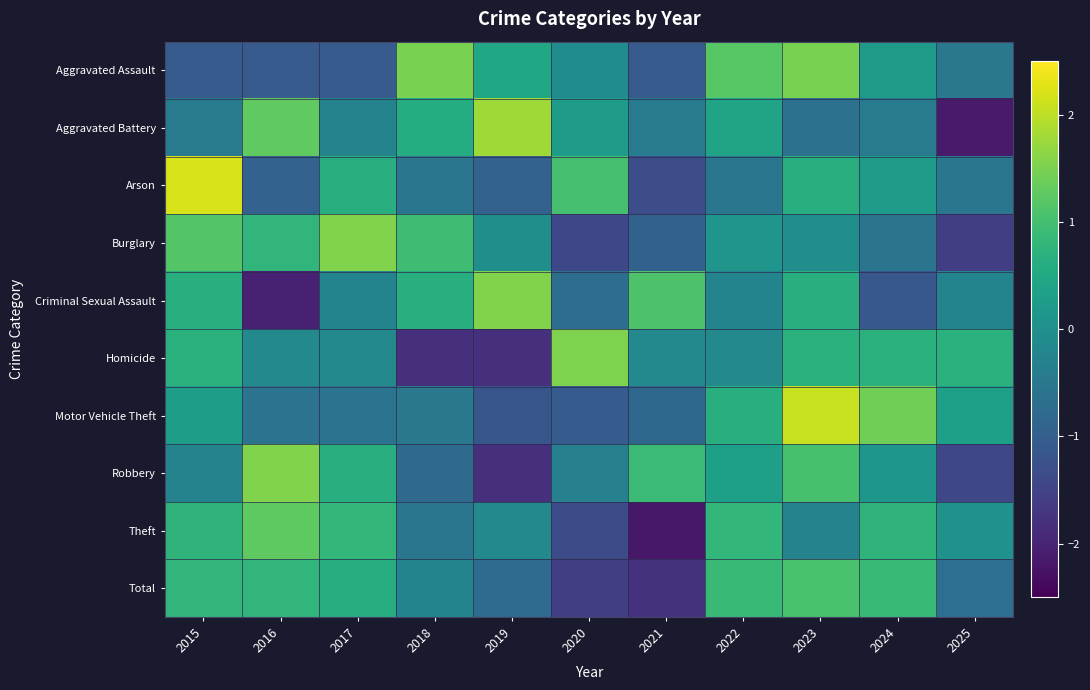

Which category has the highest value across all series?

2015